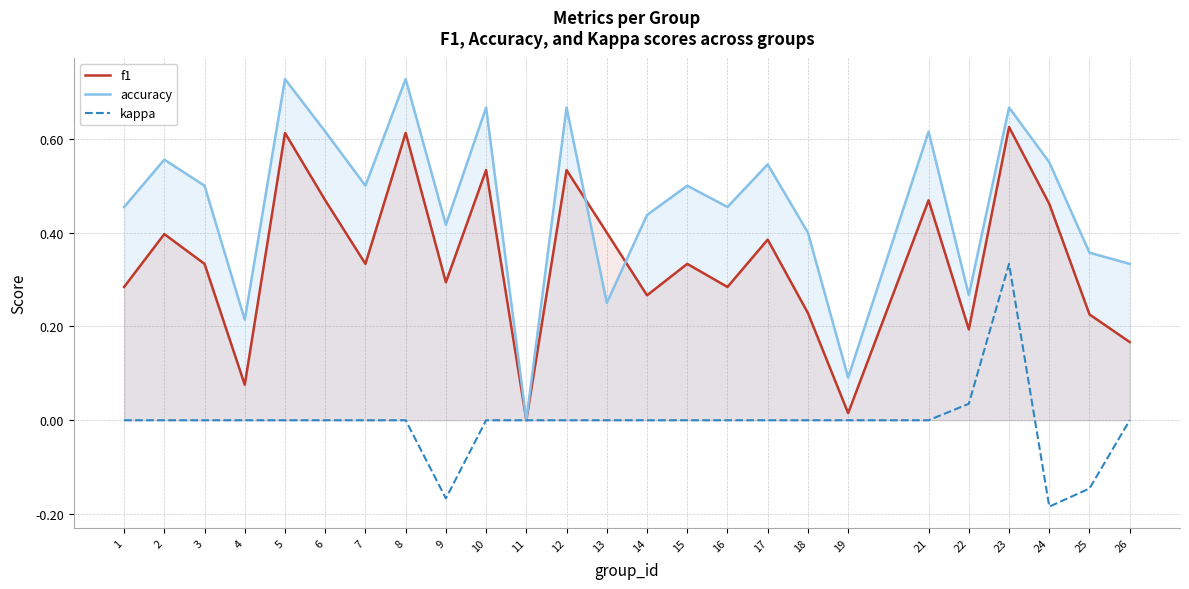

Rank the series by their average value, from highest to lowest.

accuracy, f1, kappa